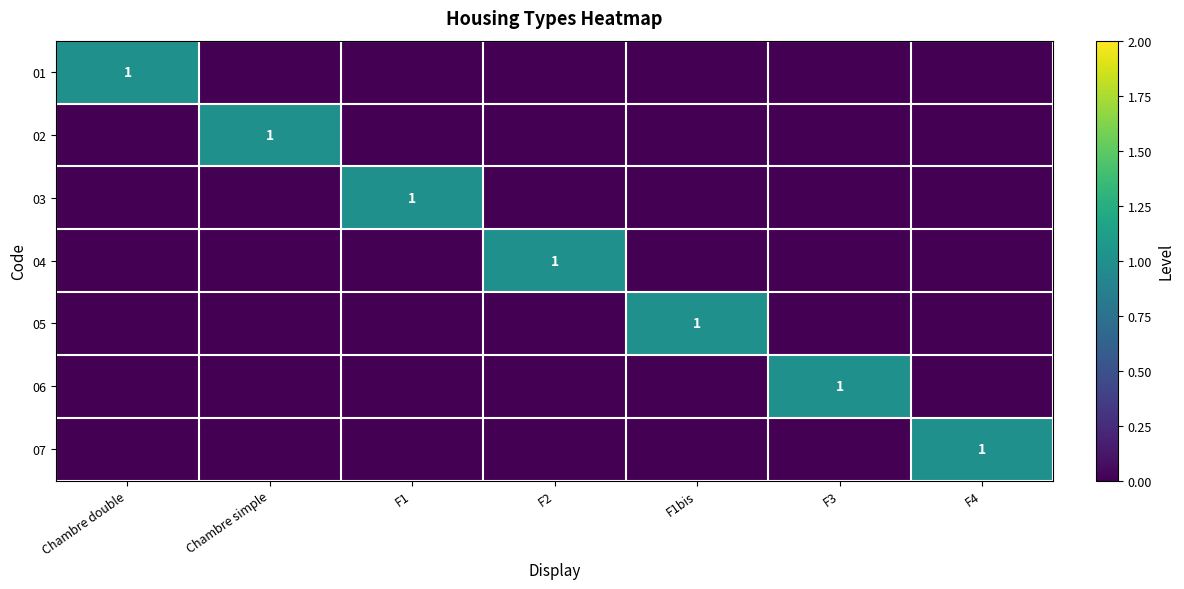

Is it true that 02 equals 1 at Chambre simple?

True